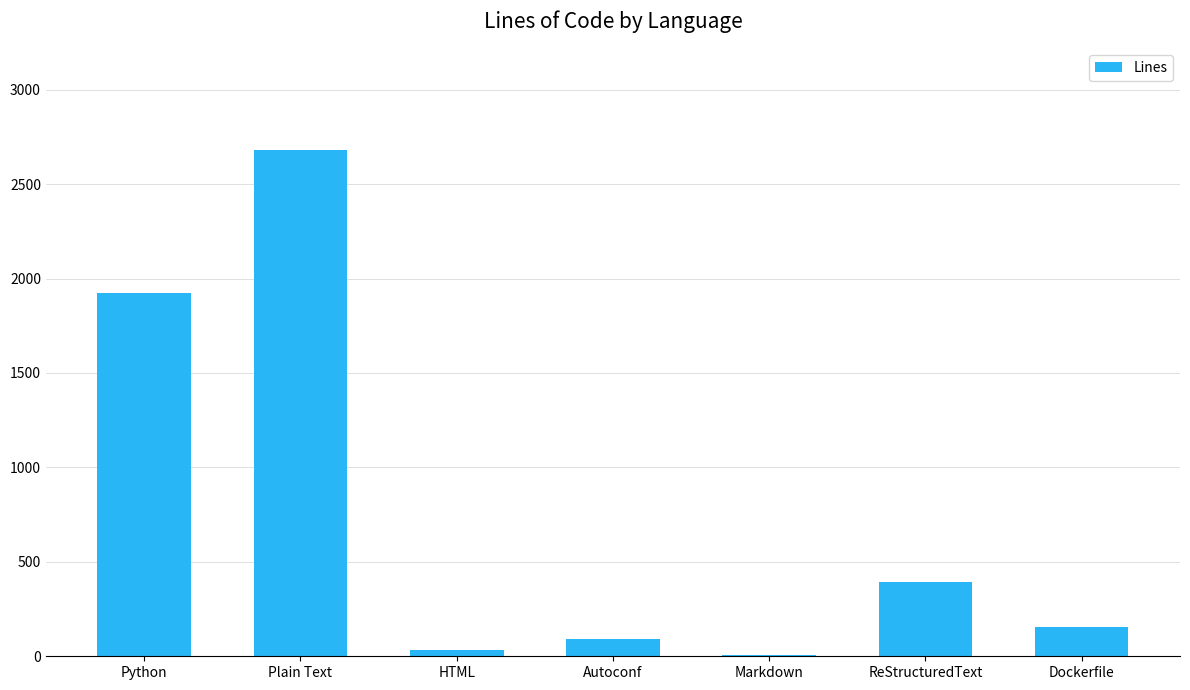

Where does the data first go above 153?

Python